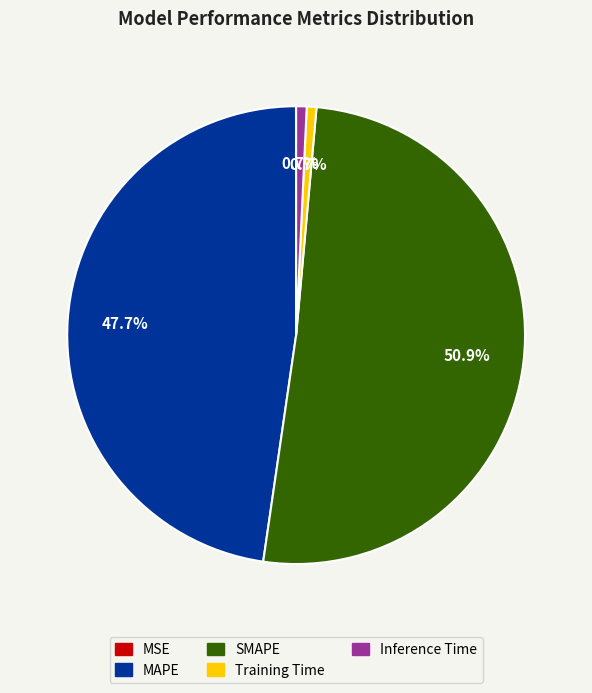

Do MAPE and SMAPE together represent more than half of the pie?

Yes